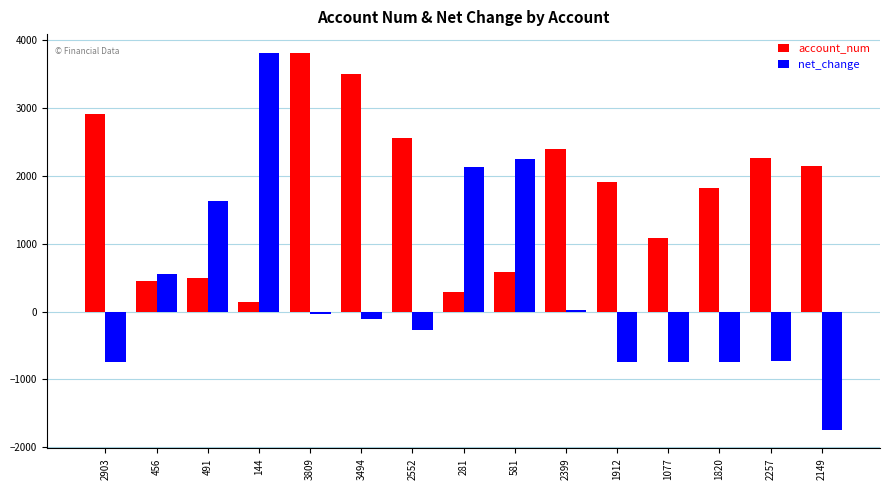

Are the bars grouped side by side (vs. stacked)?

Yes